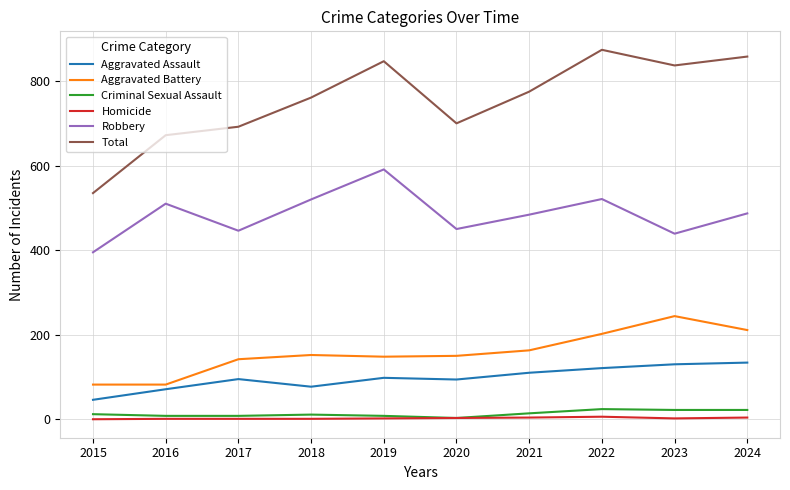

Which series has the largest range (max minus min)?

Total